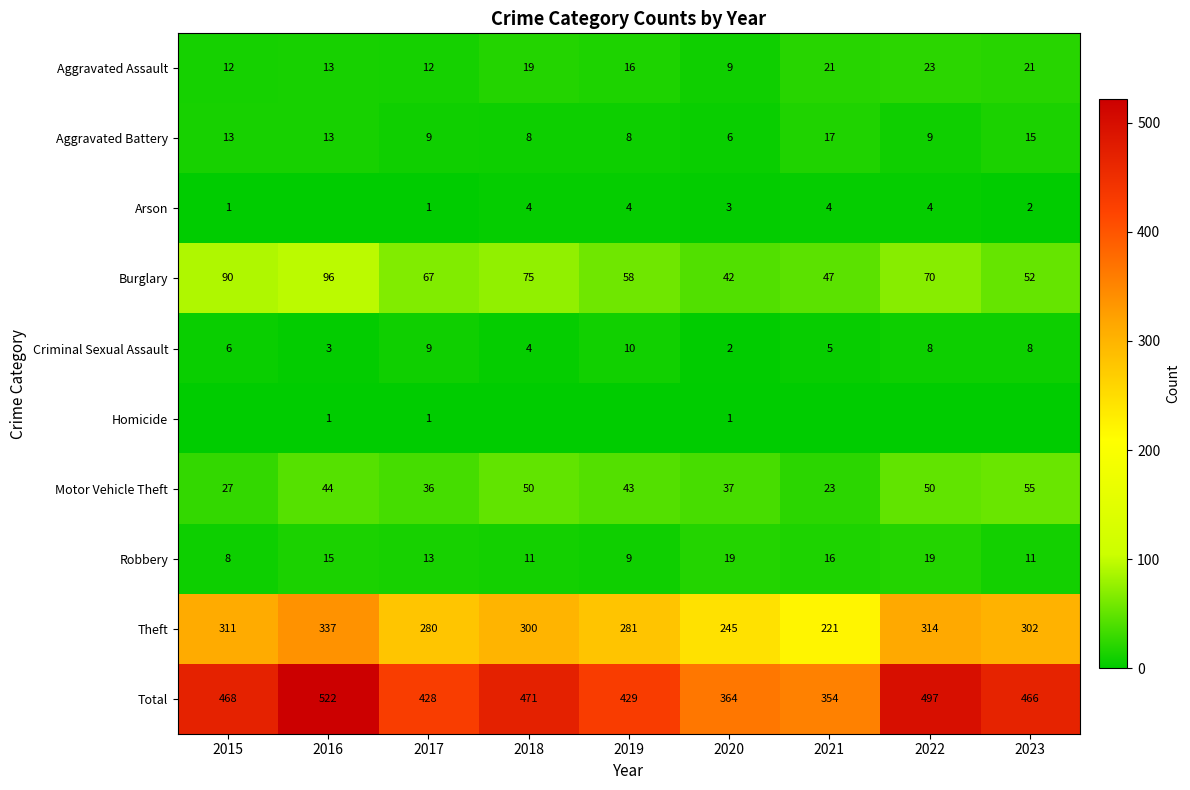

At which label is Theft closest to 279?

2017